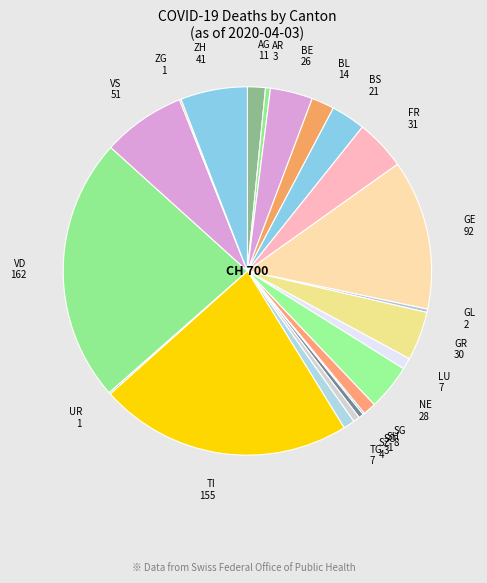

Is there any slice that represents more than half of the pie?

No